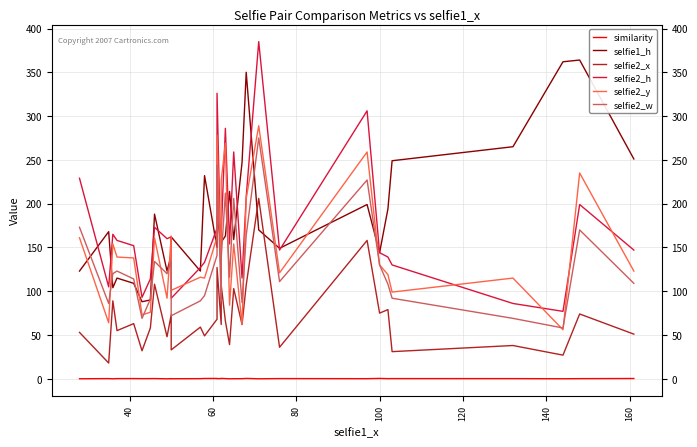

The value of similarity at 21 is 0.7. True or false?

False